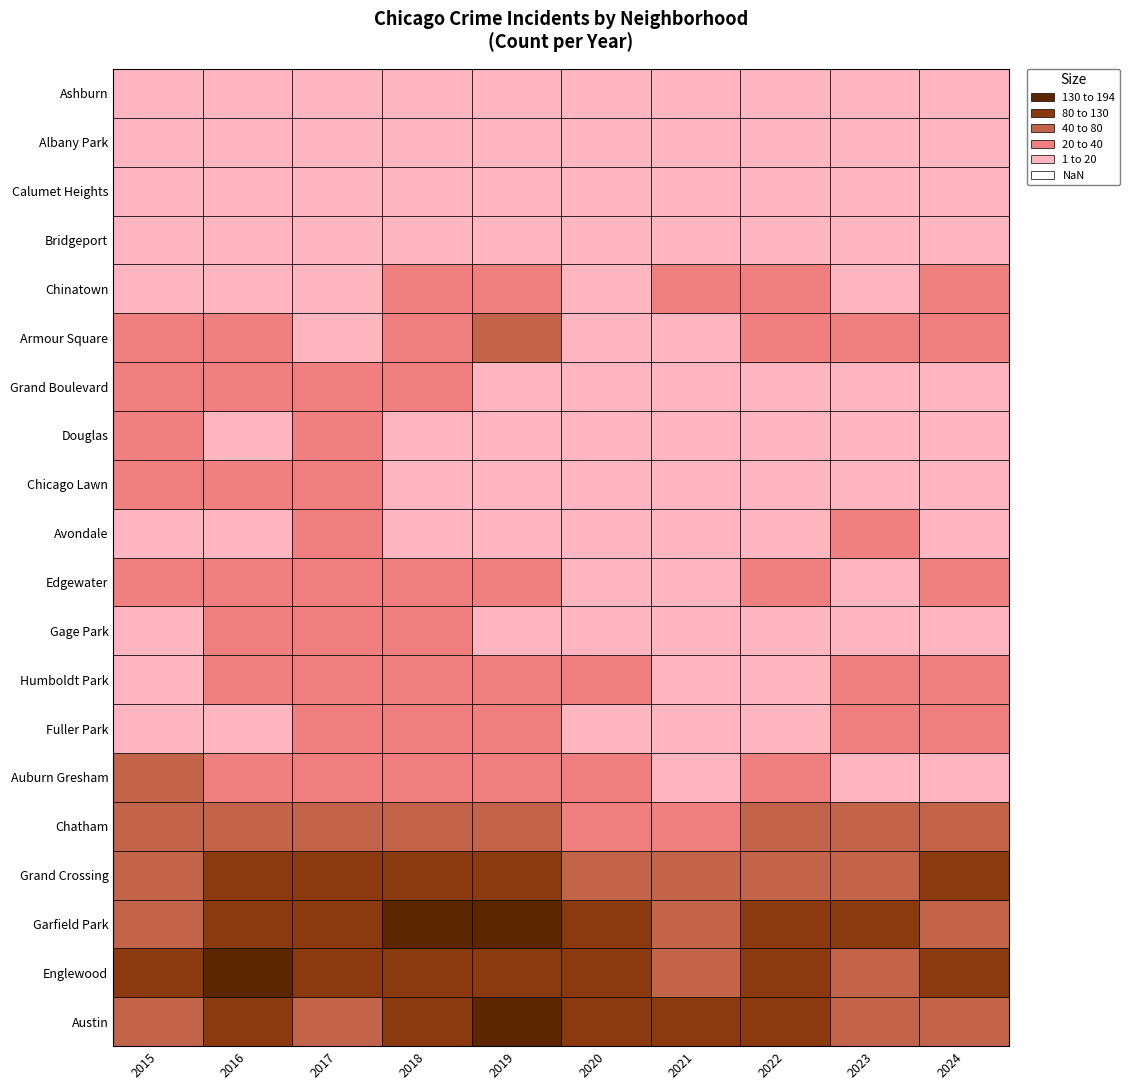

Which series has the largest total across all categories?

Garfield Park